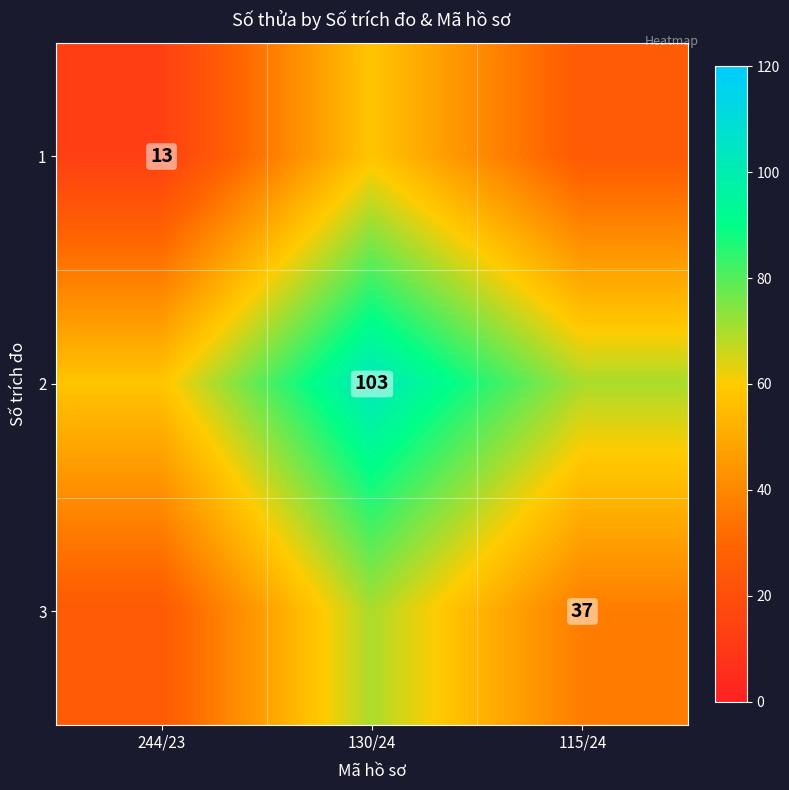

The value of 1 at 244/23 is 13. True or false?

True